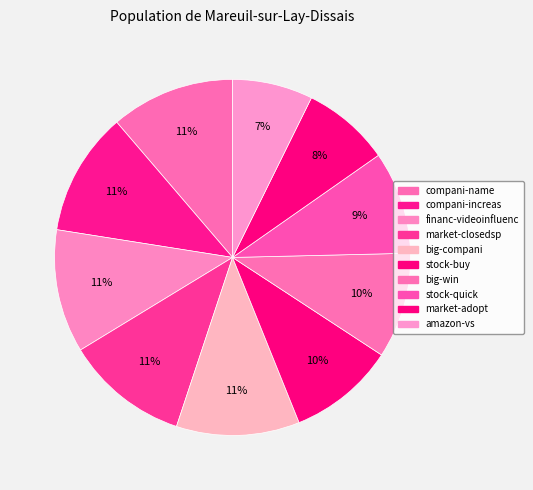

What is the largest slice in the pie chart?

compani-name